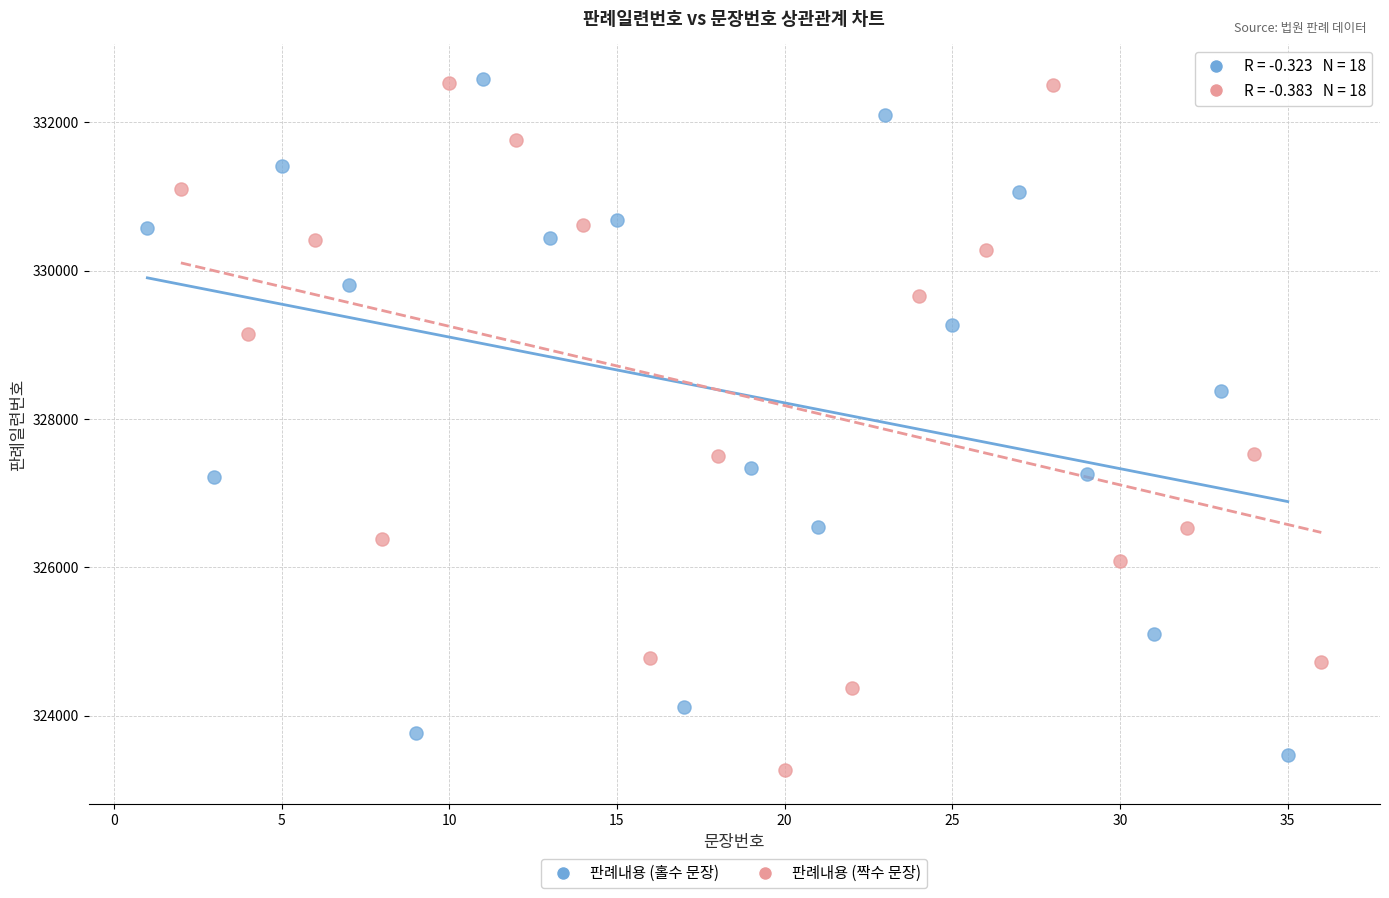

What are all the series names shown in the legend?

판례내용 (홀수 문장), 판례내용 (짝수 문장)